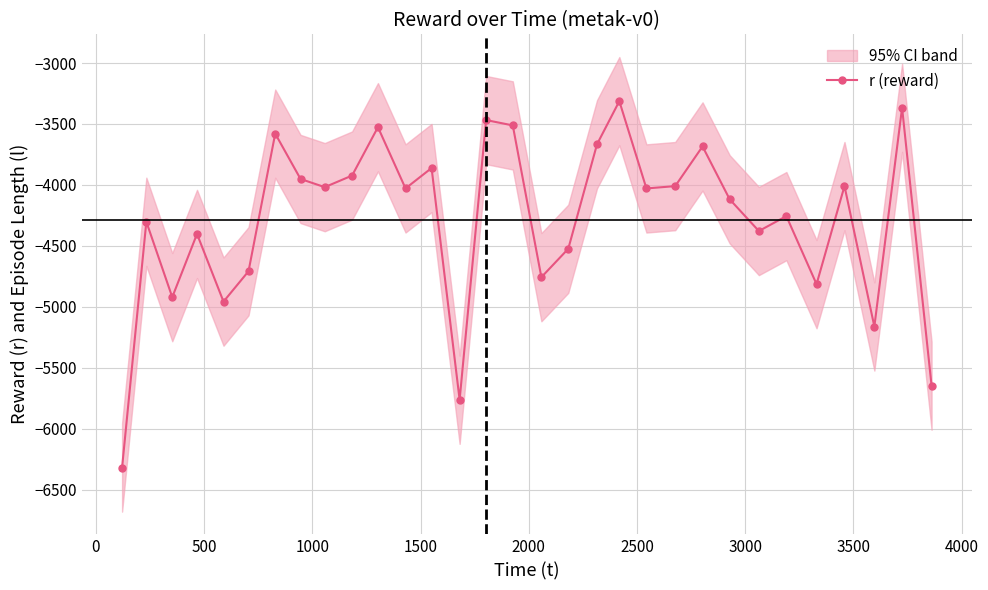

True or false: r (reward) has more than 1 interior local peaks.

True